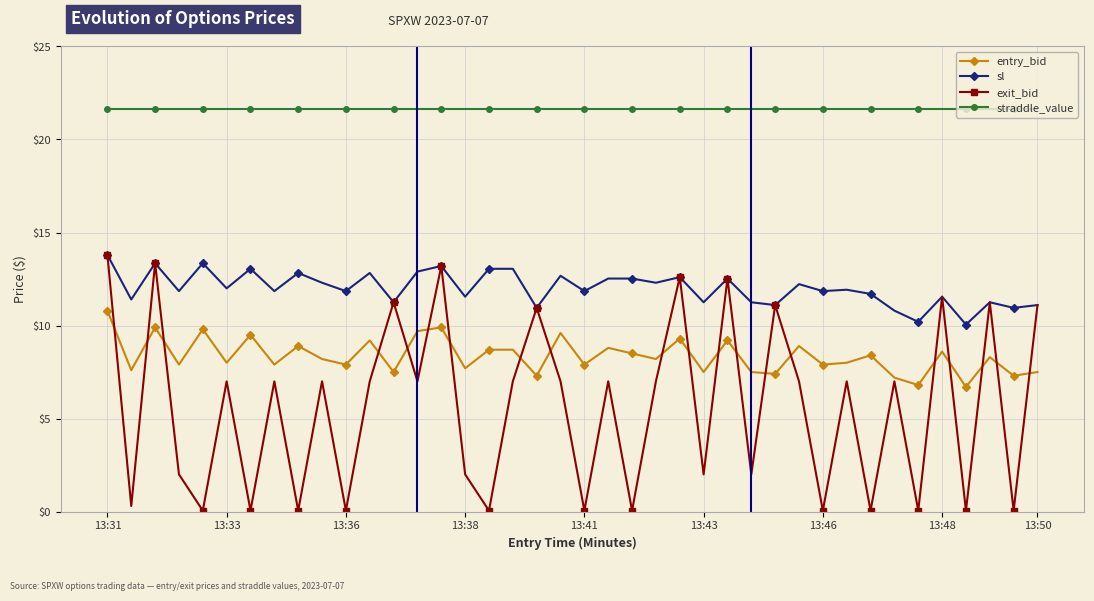

How many interior local valleys does the exit_bid series have?

16